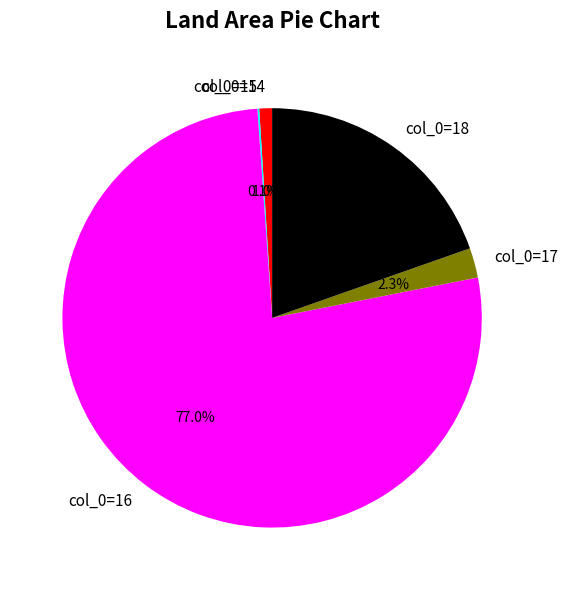

True or false: col_0=14 accounts for 1% of the total.

True